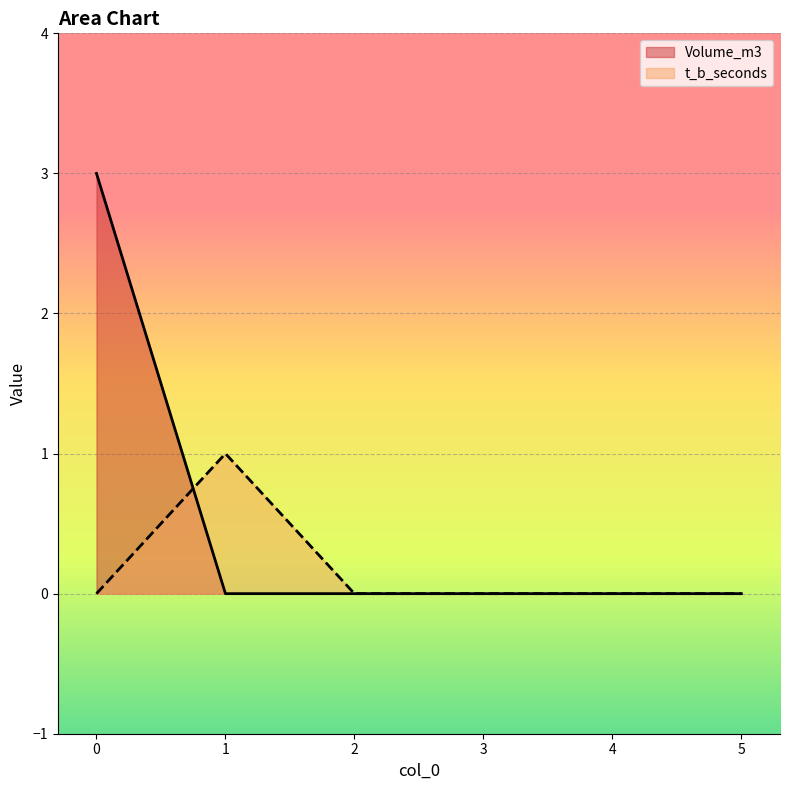

How many lines are shown in the chart?

2